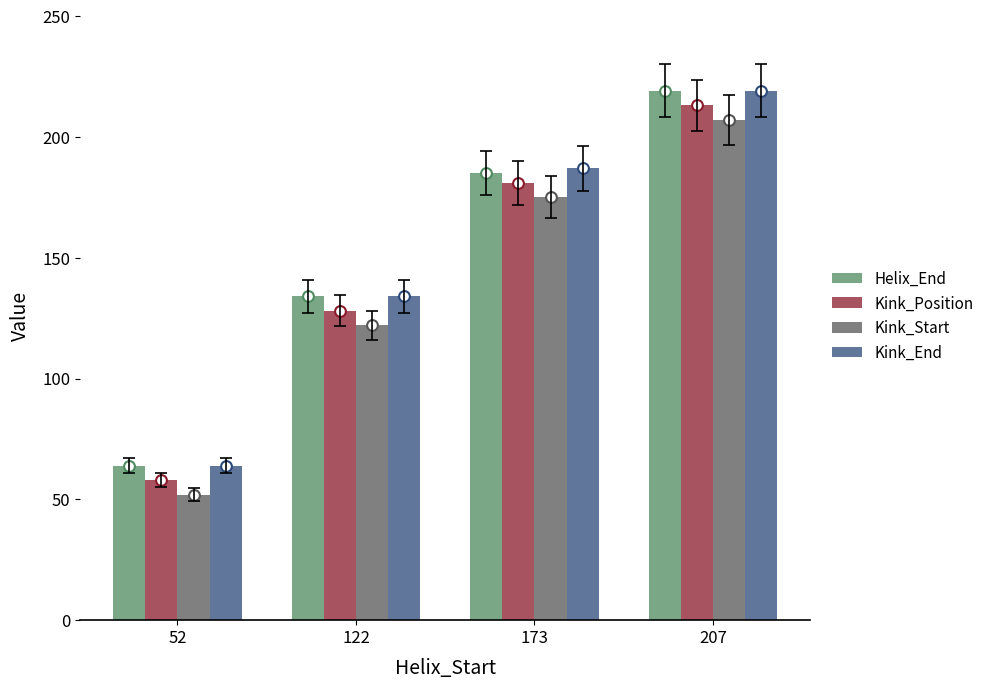

Is the value of Kink_End at 52 greater than the value of Kink_Position at 52?

Yes